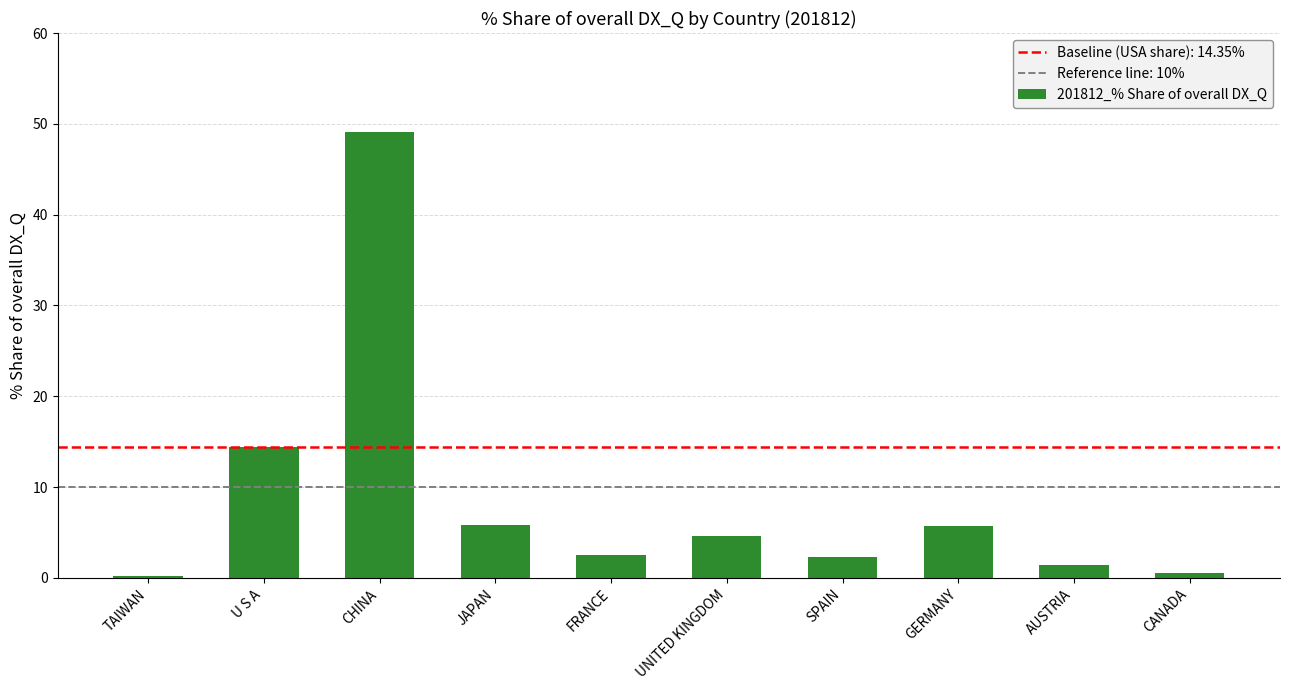

Approximately how many times larger is the value at GERMANY compared to FRANCE?

2.2